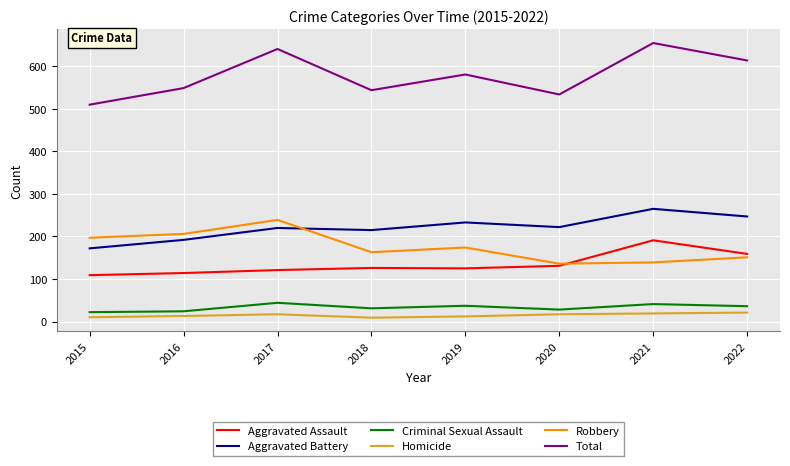

True or false: Criminal Sexual Assault and Robbery cross at least once.

False